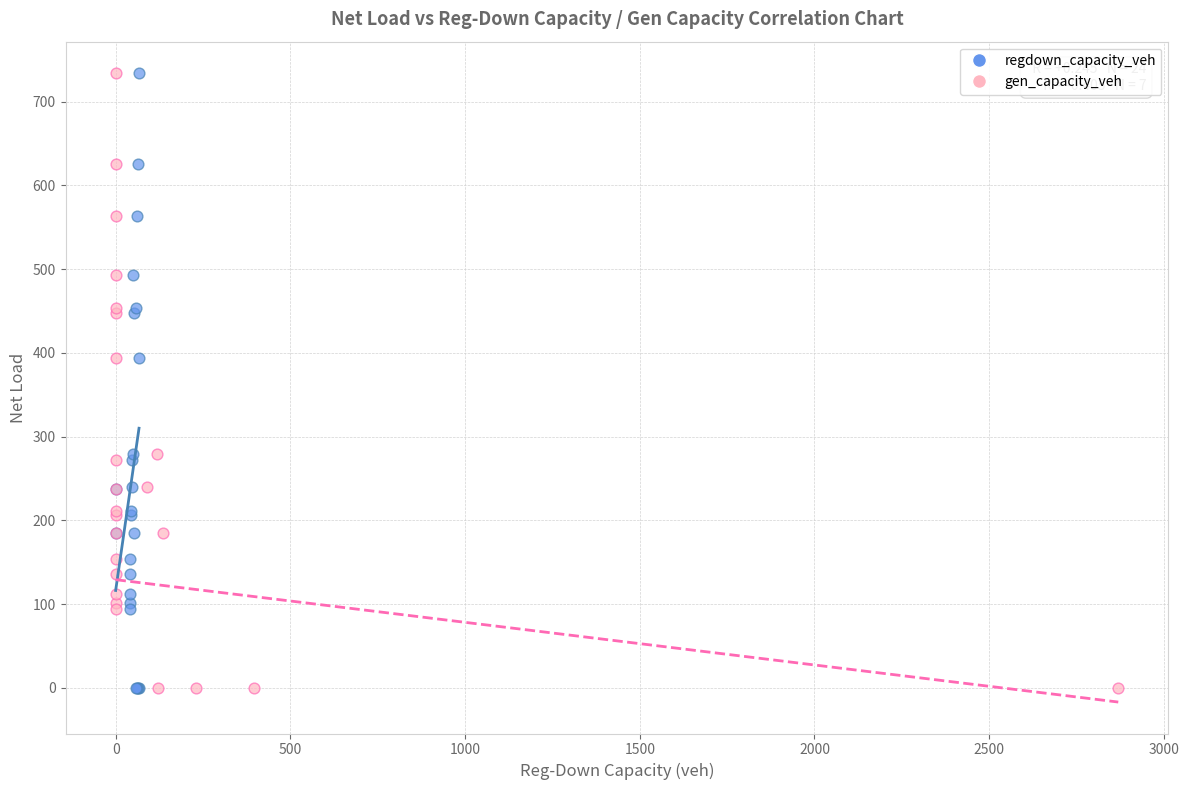

What are all the series names shown in the legend?

regdown_capacity_veh, gen_capacity_veh